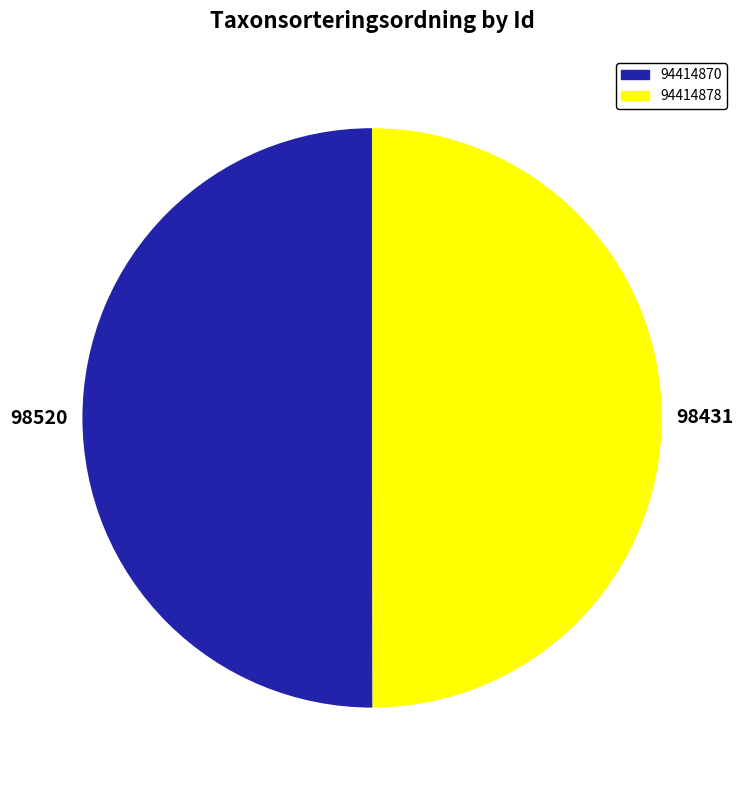

What is the ratio of the value at 94414870 to the value at 94414878?

1.0